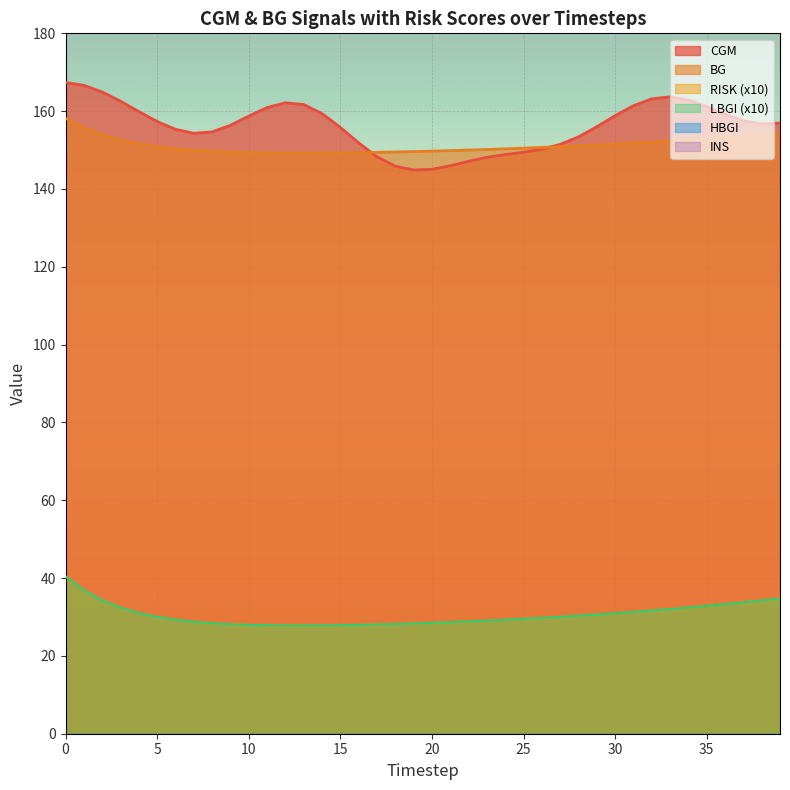

Reading right to left, extract all data points from this chart.

CGM: 39=157.0	38=156.7	37=157.5	36=159.2	35=161.2	34=162.9	33=163.7	32=163.2	31=161.4	30=158.8	29=156.0	28=153.4	27=151.5	26=150.2	25=149.4	24=148.8	23=148.1	22=147.1	21=146.0	20=145.1	19=144.9	18=145.8	17=148.3	16=151.9	15=155.8	14=159.4	13=161.7	12=162.2	11=160.9	10=158.7	9=156.4	8=154.7	7=154.3	6=155.3	5=157.3	4=159.9	3=162.6	2=164.9	1=166.6	0=167.4
BG: 39=154.3	38=153.9	37=153.6	36=153.2	35=152.9	34=152.6	33=152.3	32=152.1	31=151.8	30=151.5	29=151.3	28=151.1	27=150.9	26=150.7	25=150.5	24=150.3	23=150.2	22=150.0	21=149.9	20=149.7	19=149.6	18=149.5	17=149.4	16=149.3	15=149.3	14=149.2	13=149.2	12=149.2	11=149.3	10=149.3	9=149.5	8=149.7	7=149.9	6=150.3	5=150.9	4=151.6	3=152.6	2=153.9	1=155.7	0=158.1
RISK: 39=34.8	38=34.3	37=33.8	36=33.3	35=32.9	34=32.4	33=32.0	32=31.7	31=31.3	30=31.0	29=30.6	28=30.3	27=30.0	26=29.8	25=29.5	24=29.3	23=29.1	22=28.9	21=28.7	20=28.5	19=28.3	18=28.2	17=28.1	16=28.0	15=27.9	14=27.8	13=27.8	12=27.8	11=27.9	10=28.0	9=28.1	8=28.4	7=28.8	6=29.3	5=30.0	4=31.0	3=32.4	2=34.3	1=36.9	0=40.5
LBGI: 39=34.8	38=34.3	37=33.8	36=33.3	35=32.9	34=32.4	33=32.0	32=31.7	31=31.3	30=31.0	29=30.6	28=30.3	27=30.0	26=29.8	25=29.5	24=29.3	23=29.1	22=28.9	21=28.7	20=28.5	19=28.3	18=28.2	17=28.1	16=28.0	15=27.9	14=27.8	13=27.8	12=27.8	11=27.9	10=28.0	9=28.1	8=28.4	7=28.8	6=29.3	5=30.0	4=31.0	3=32.4	2=34.3	1=36.9	0=40.5